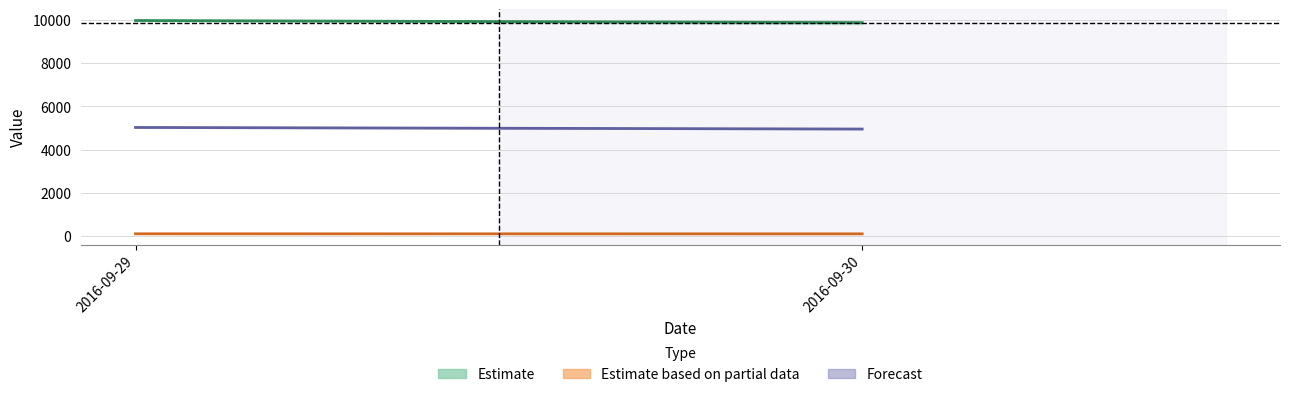

Which category has the lowest value in the Principle series?

2016-09-30